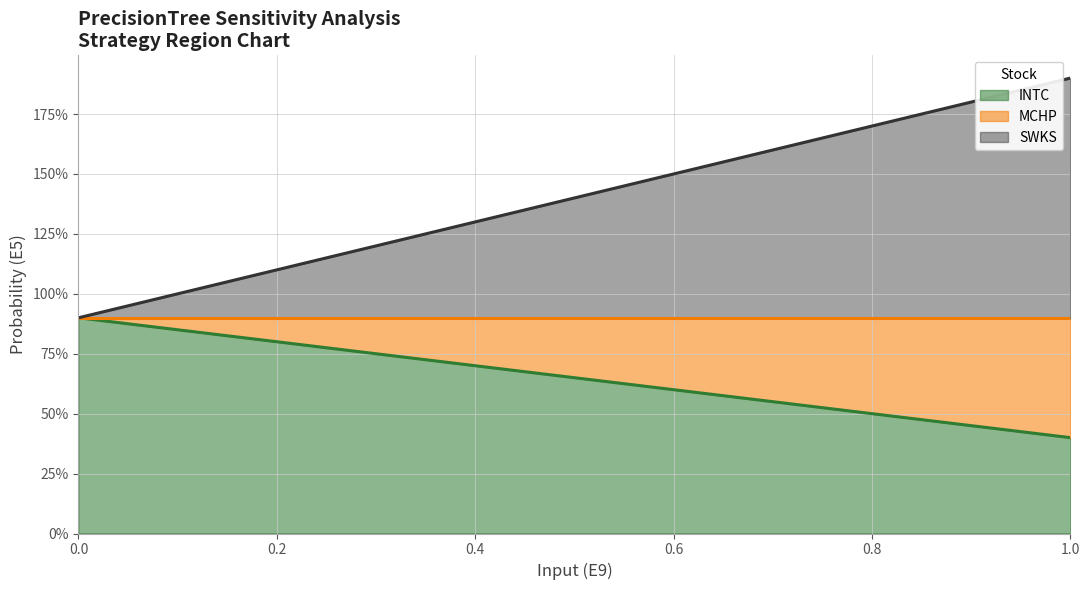

Which has a higher value, 0.2 or 0.8?

0.2